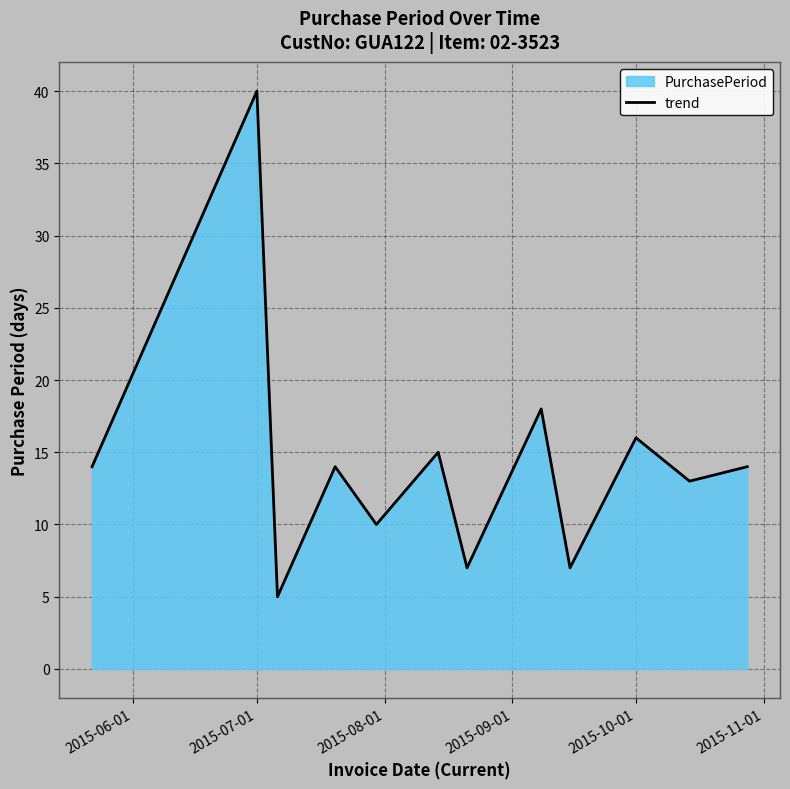

True or false: the data shows 40 at 2015-07-01.

True